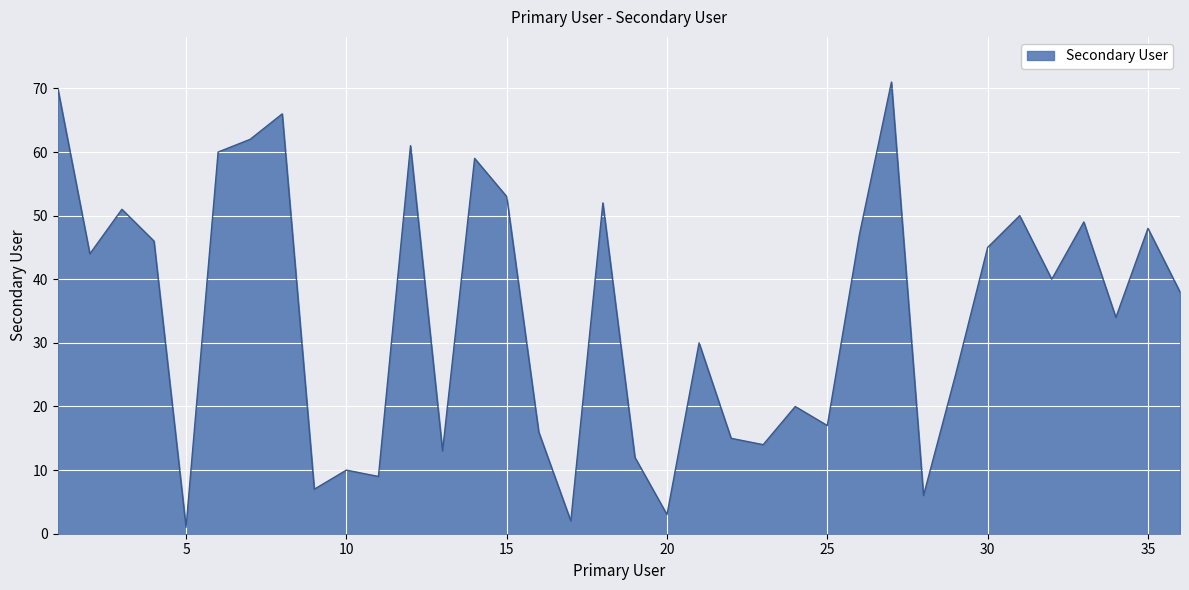

What is the greatest value displayed?

71